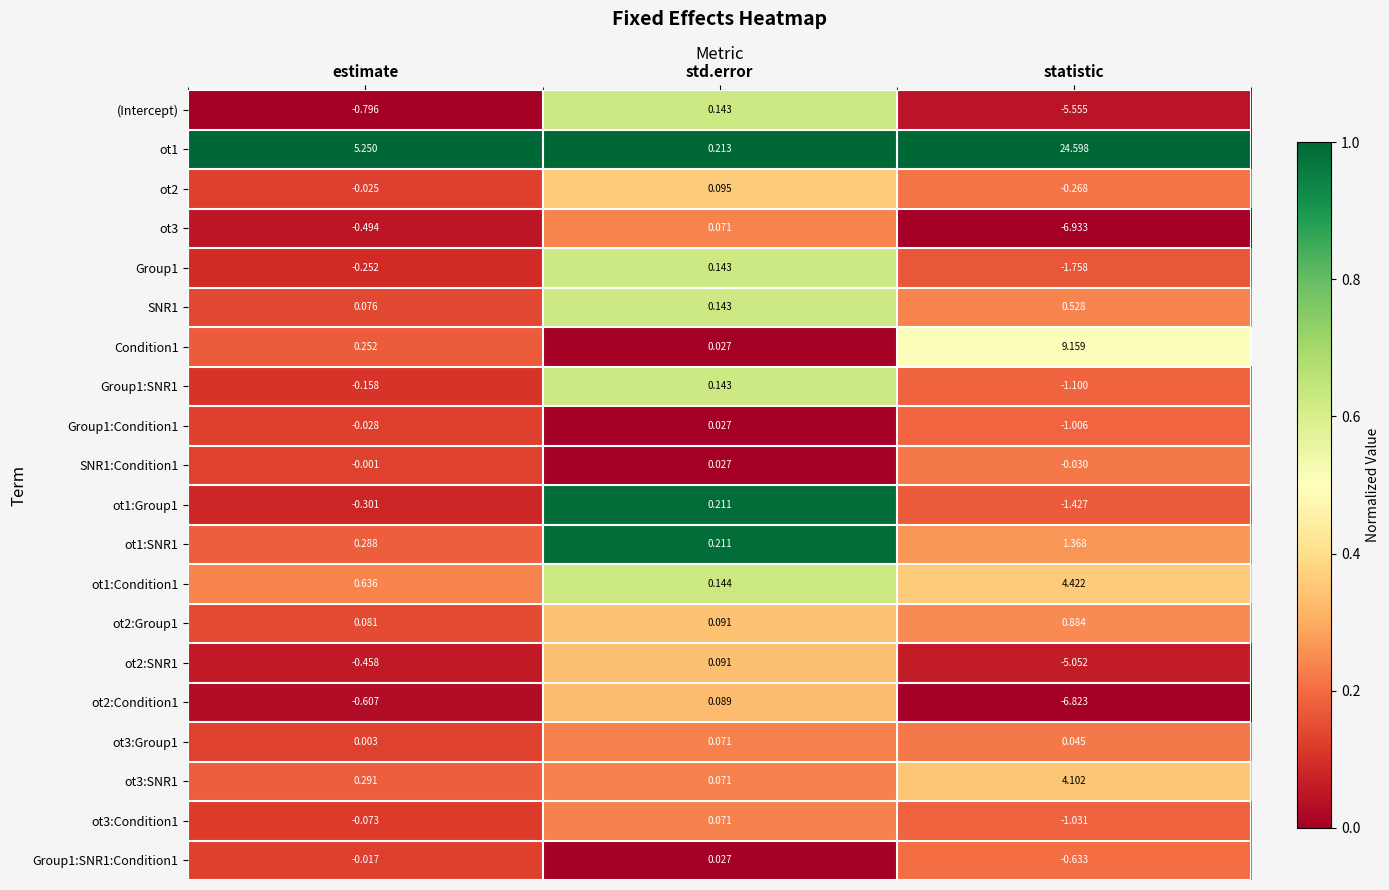

Which category has the lowest value across all series?

statistic